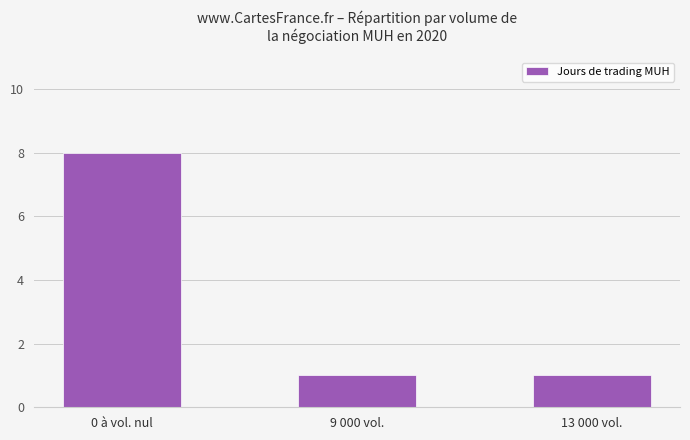

Reading left to right, list all the values displayed in this chart.

8	1	1